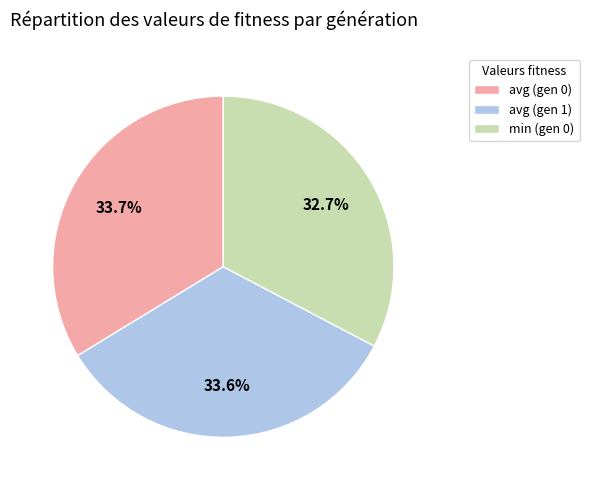

Which has a higher value, avg (gen 0) or min (gen 0)?

avg (gen 0)